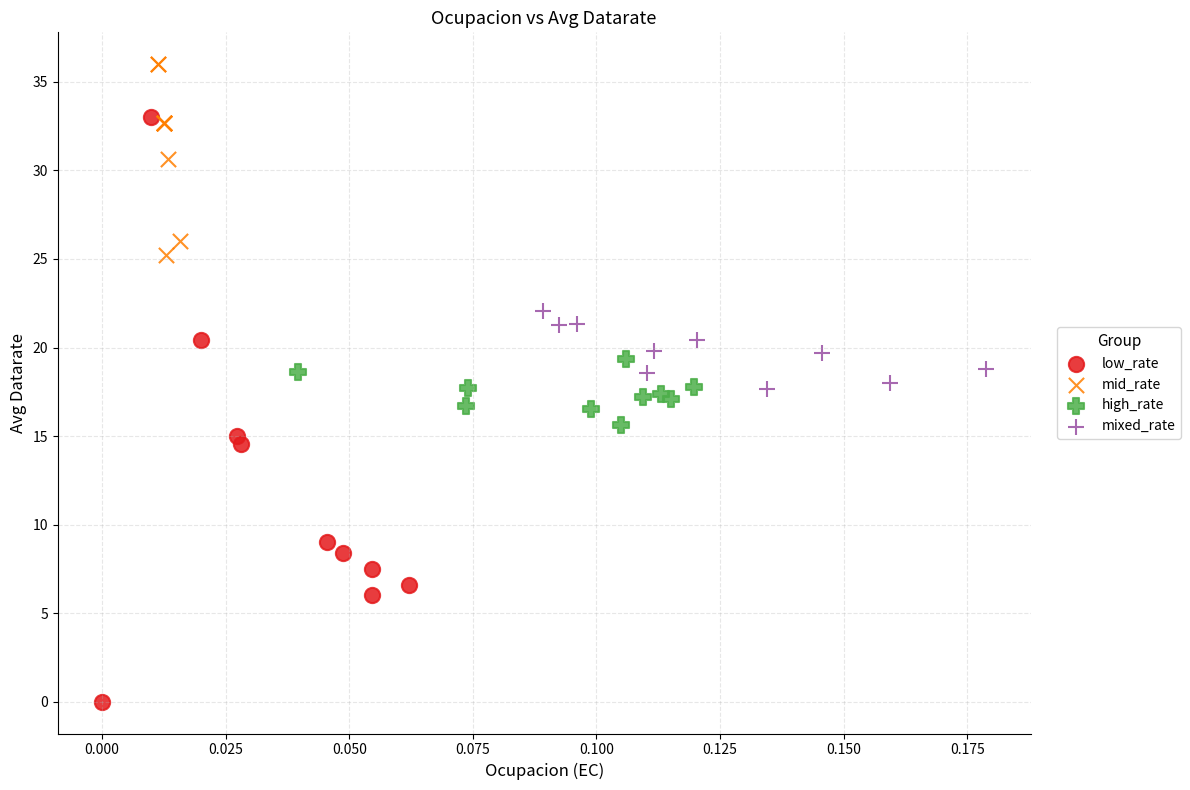

What are all the series names shown in the legend?

low_rate, mid_rate, high_rate, mixed_rate